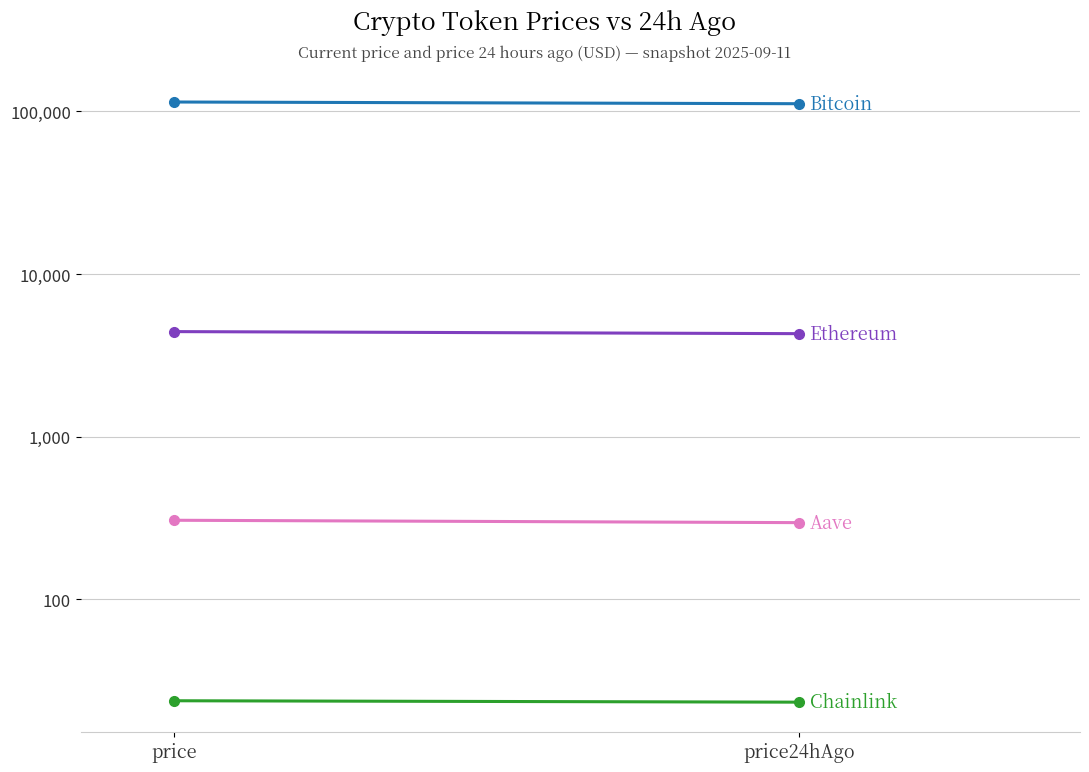

At how many categories does at least one series exceed 69484?

2